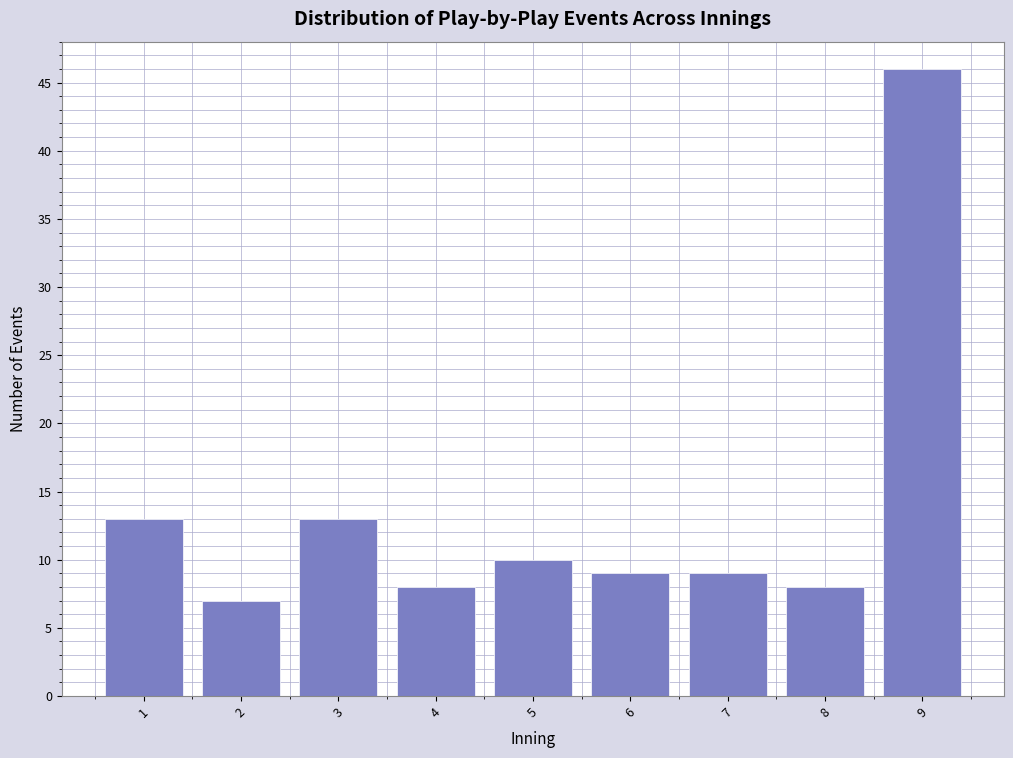

Reading left to right, transcribe all the data shown in this chart.

13	7	13	8	10	9	9	8	46